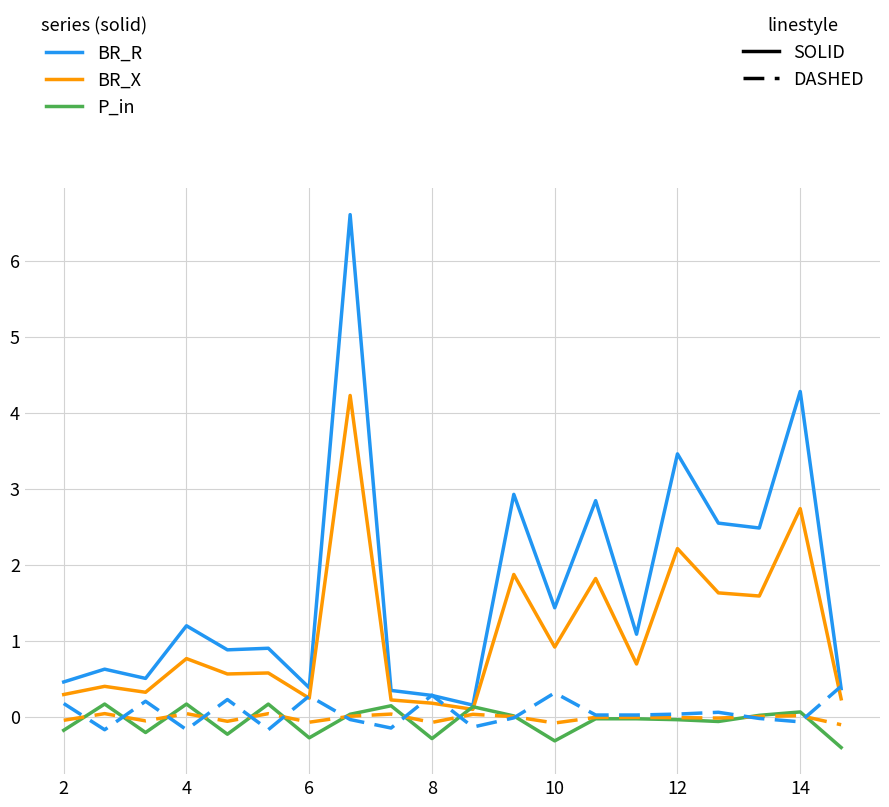

What is the smallest value displayed?

-0.4